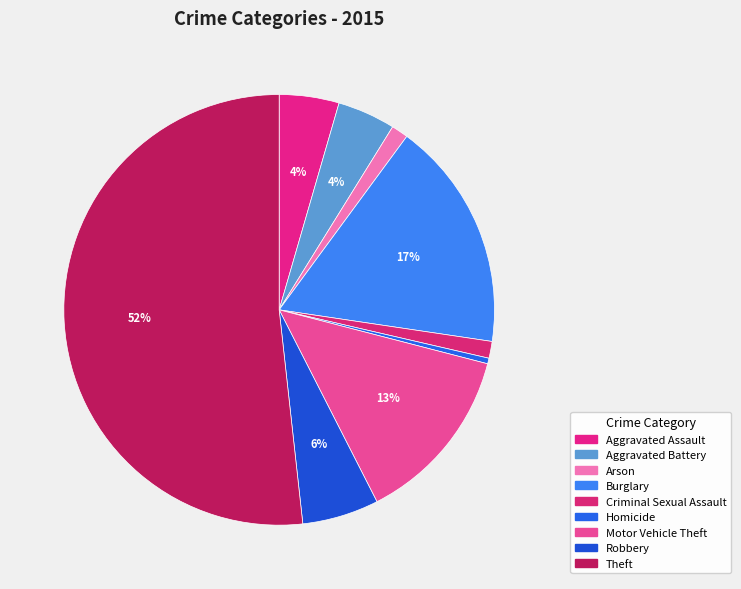

How much of the chart is everything except Theft?

48.2%